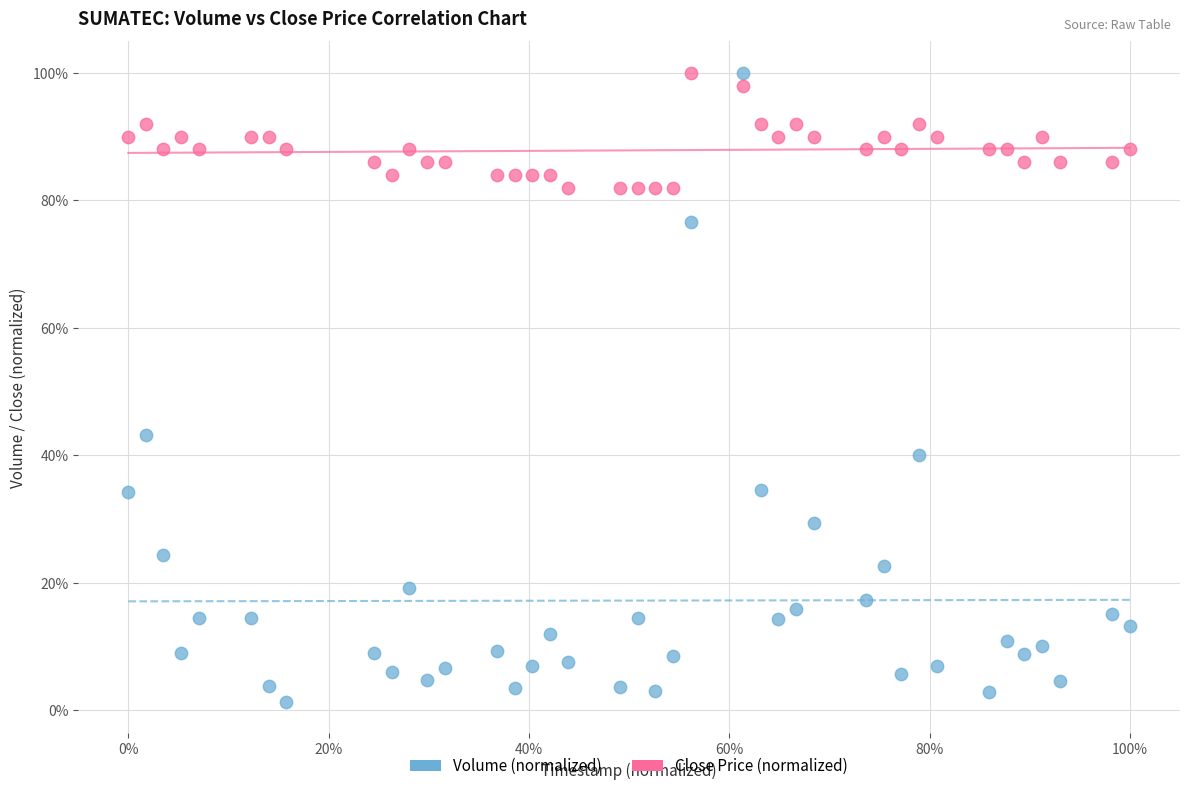

What are all the series names shown in the legend?

Volume (normalized), Close Price (normalized)